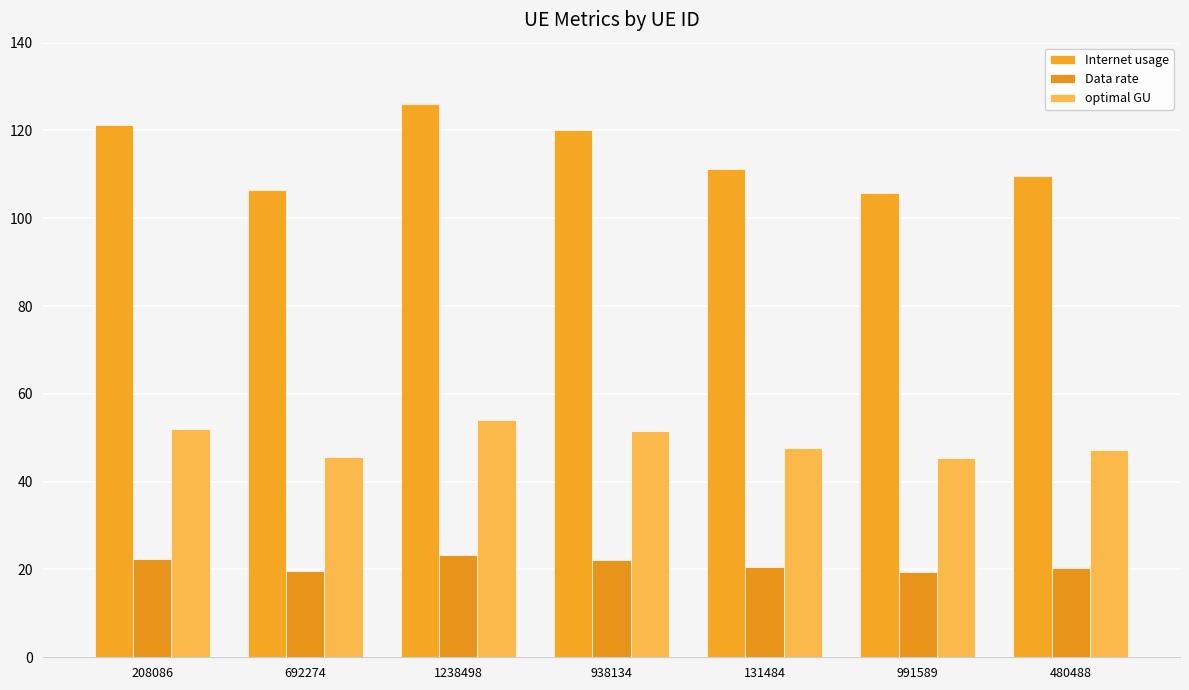

What is the value of the optimal GU bar at the 1st from the left?

52.1